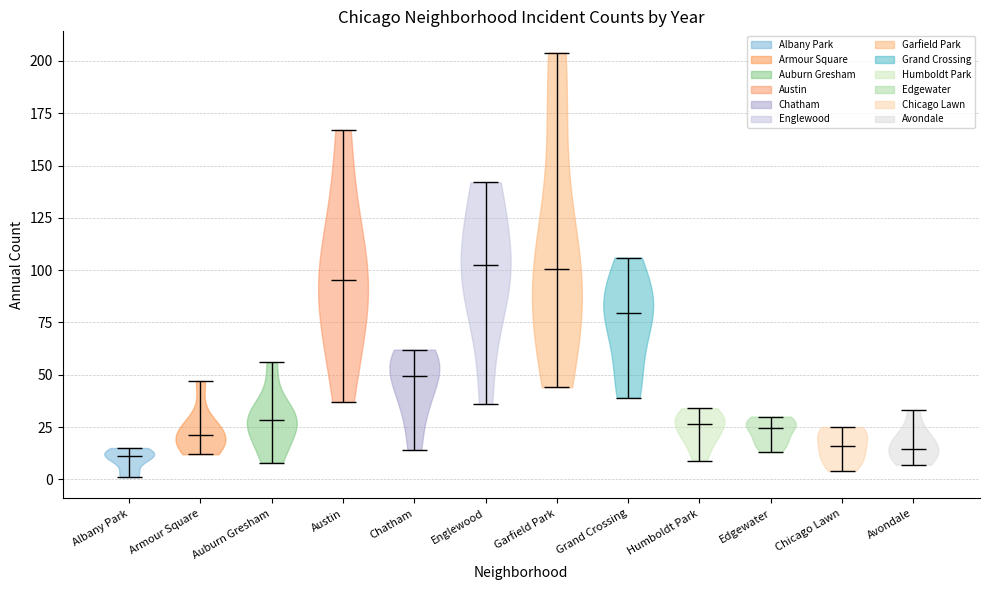

Reading left to right, read every violin against the y-axis: where its median line is, and the lowest and highest points it reaches. The values are not printed on the chart, so give them approximately, as read against the axis.

Albany Park: median line 10, lowest point 0, highest point 15
Armour Square: median line 20, lowest point 10, highest point 45
Auburn Gresham: median line 30, lowest point 10, highest point 55
Austin: median line 95, lowest point 35, highest point 165
Chatham: median line 50, lowest point 15, highest point 60
Englewood: median line 105, lowest point 35, highest point 140
Garfield Park: median line 100, lowest point 45, highest point 205
Grand Crossing: median line 80, lowest point 40, highest point 105
Humboldt Park: median line 25, lowest point 10, highest point 35
Edgewater: median line 25, lowest point 15, highest point 30
Chicago Lawn: median line 15, lowest point 5, highest point 25
Avondale: median line 15, lowest point 5, highest point 35